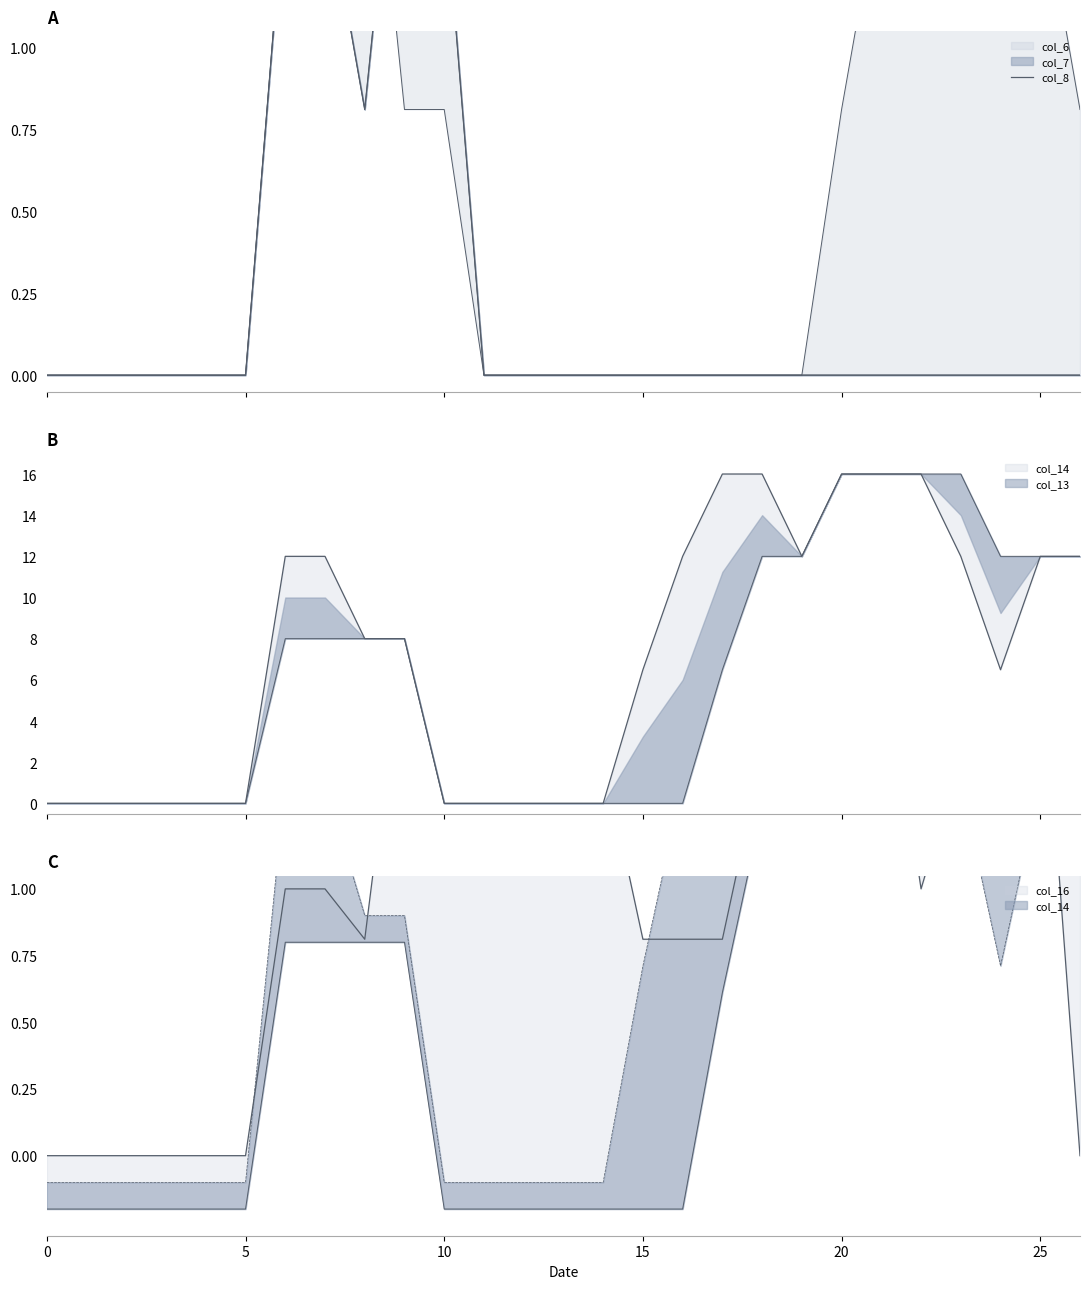

What is the label of the 8th point from the right?

19